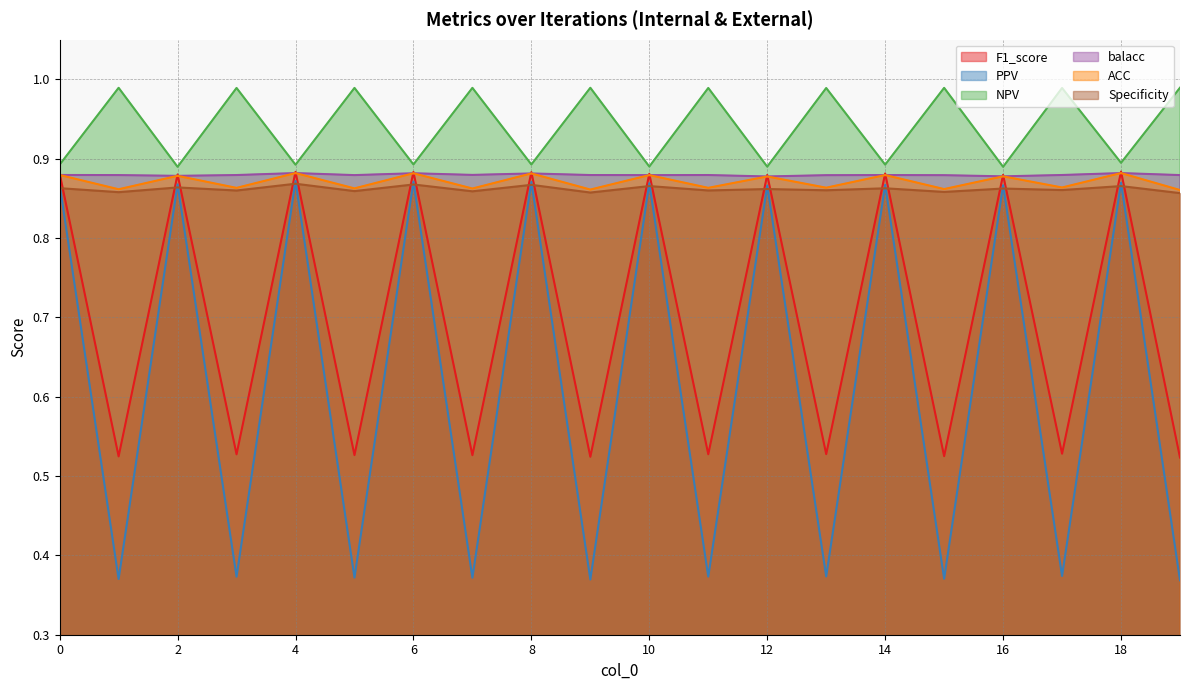

Which category has the highest value in the ACC series?

4